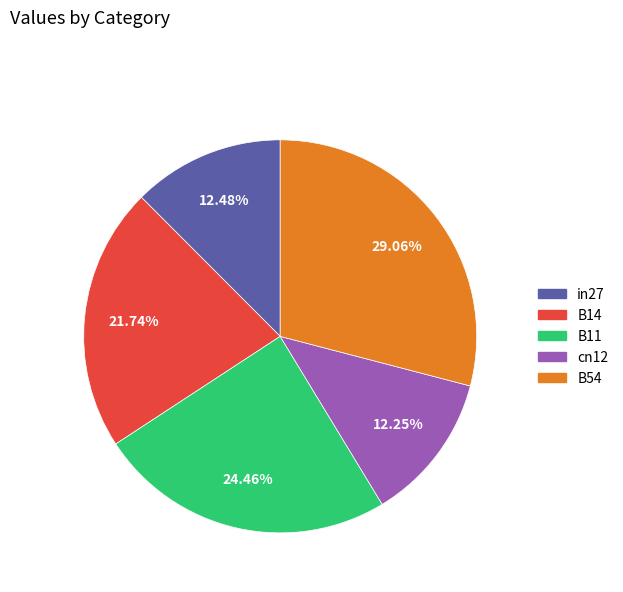

Is cn12 the majority of the pie?

No